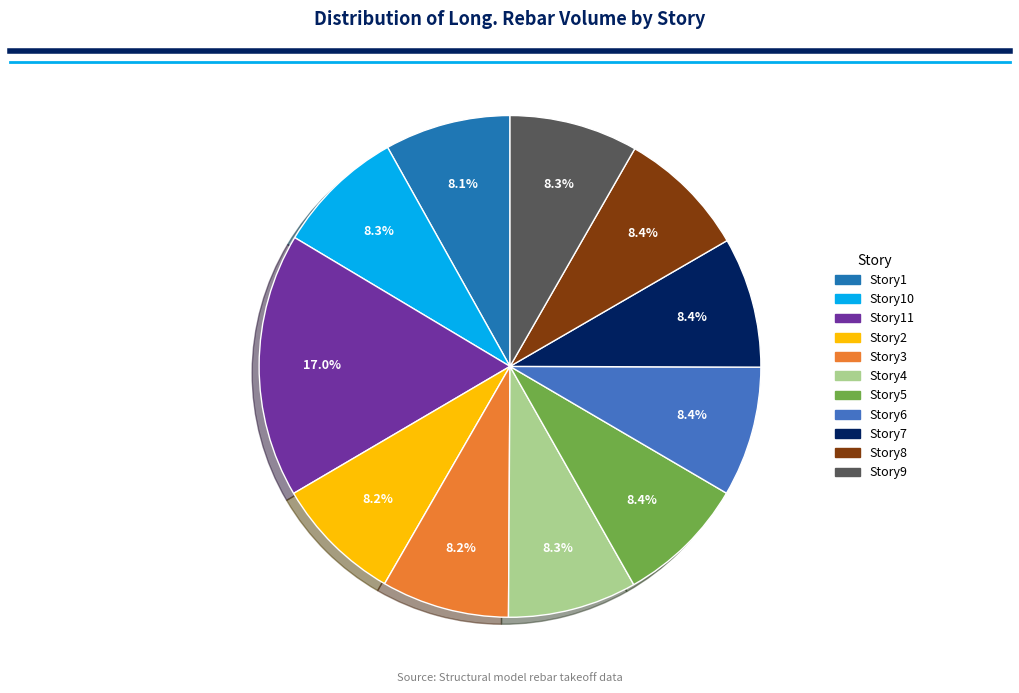

Does any single category account for the majority?

No